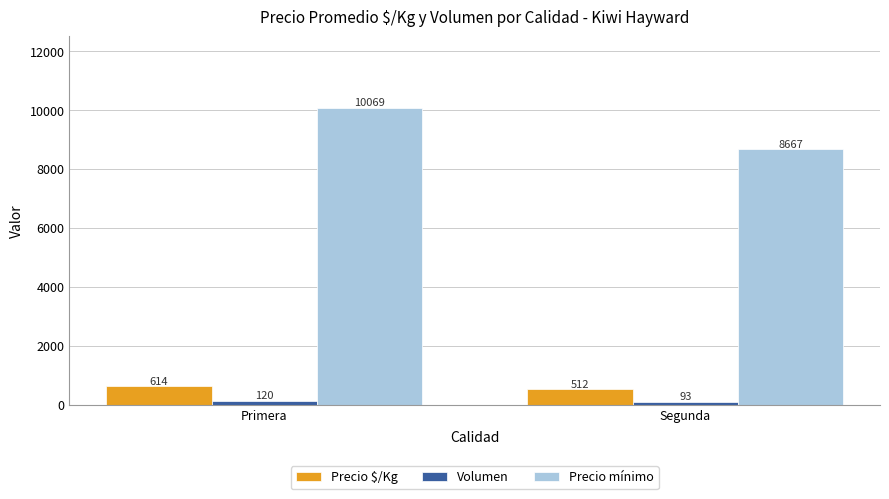

What is the difference between the highest and lowest values at Segunda?

8574